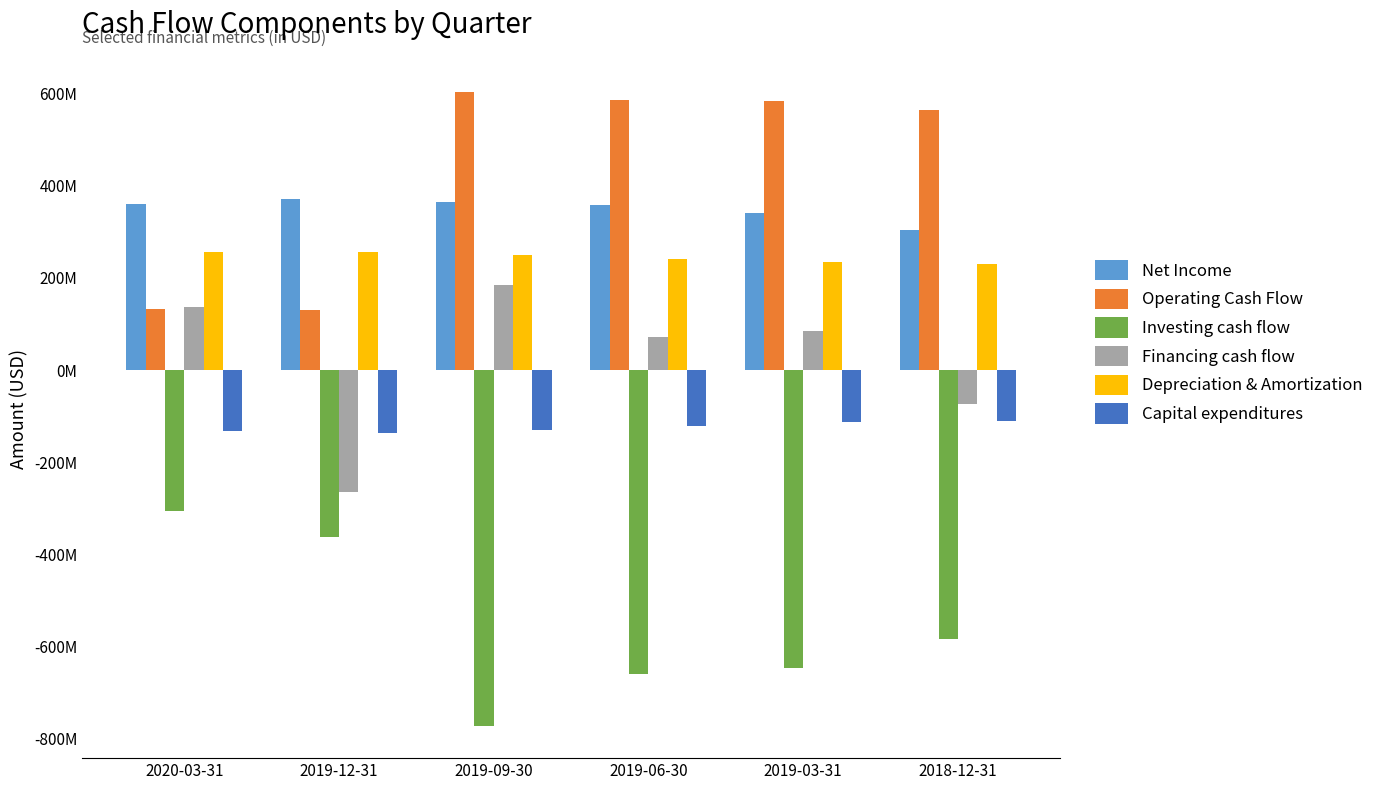

At how many categories does at least one series exceed 538752355?

4